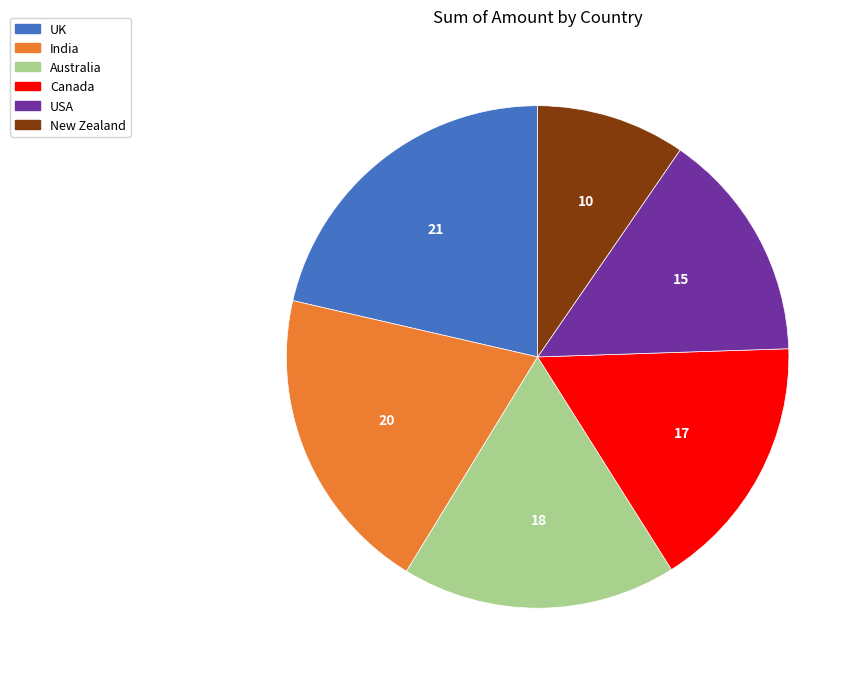

Count the number of slices in the pie.

6